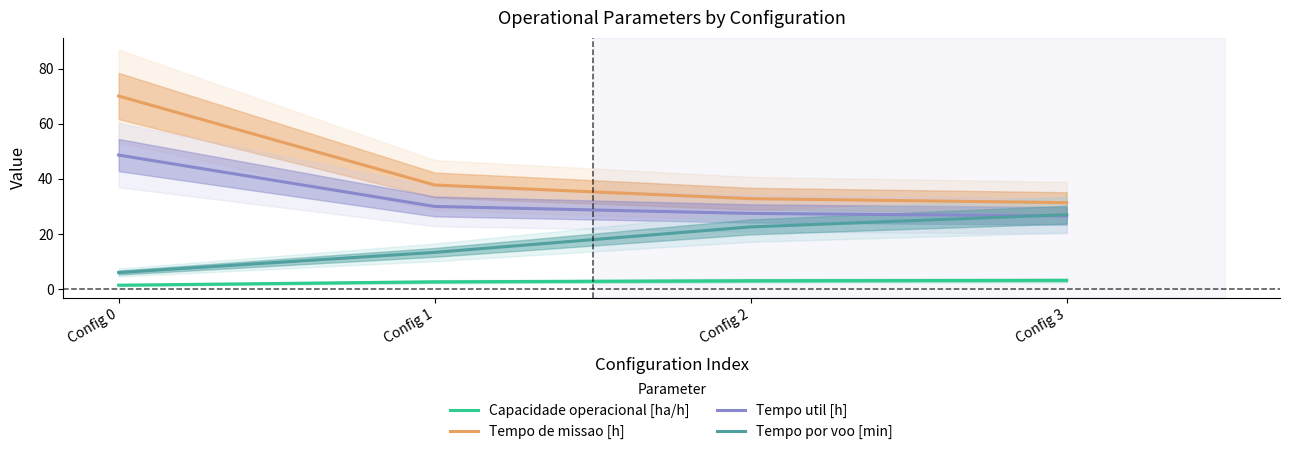

Is it true that Capacidade operacional [ha/h] equals 3.0 at Config 2?

True